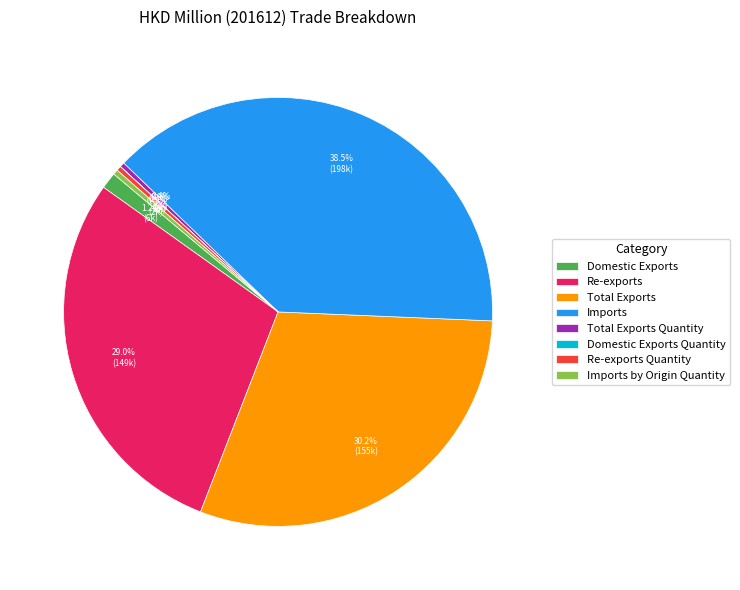

The Total Exports slice represents 39% of the pie. True or false?

False